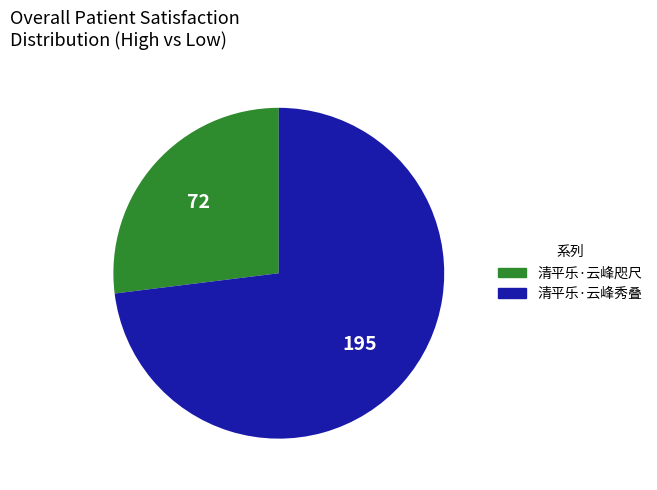

Is the sum of 清平乐·云峰秀叠 and 清平乐·云峰咫尺 greater than half?

Yes